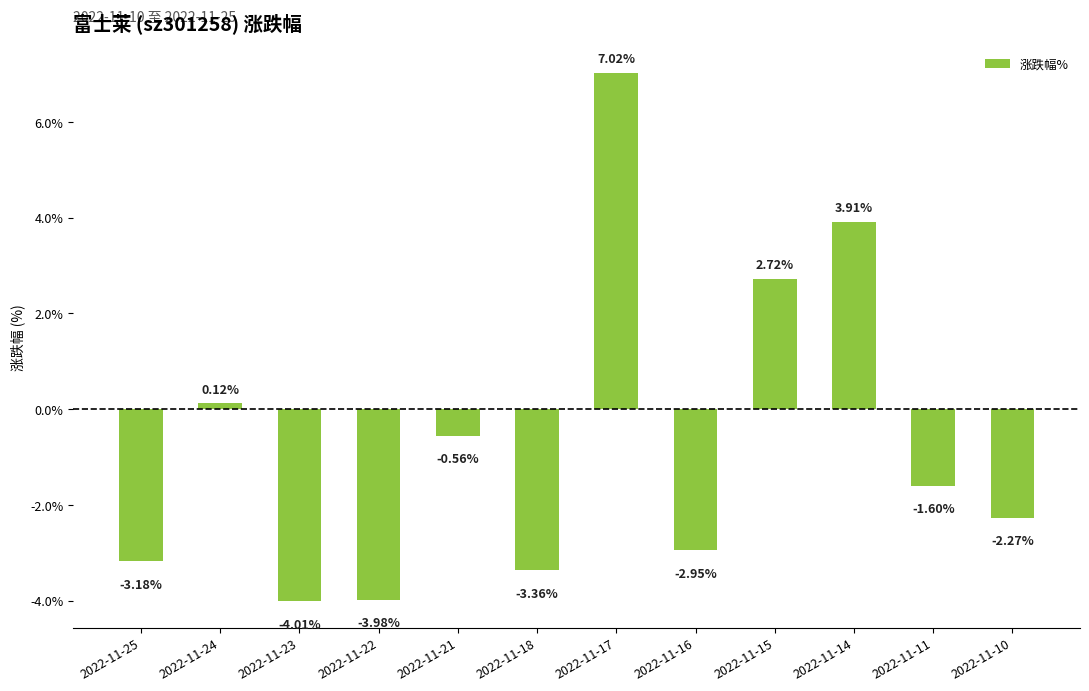

Where does the data first go above -1?

2022-11-24